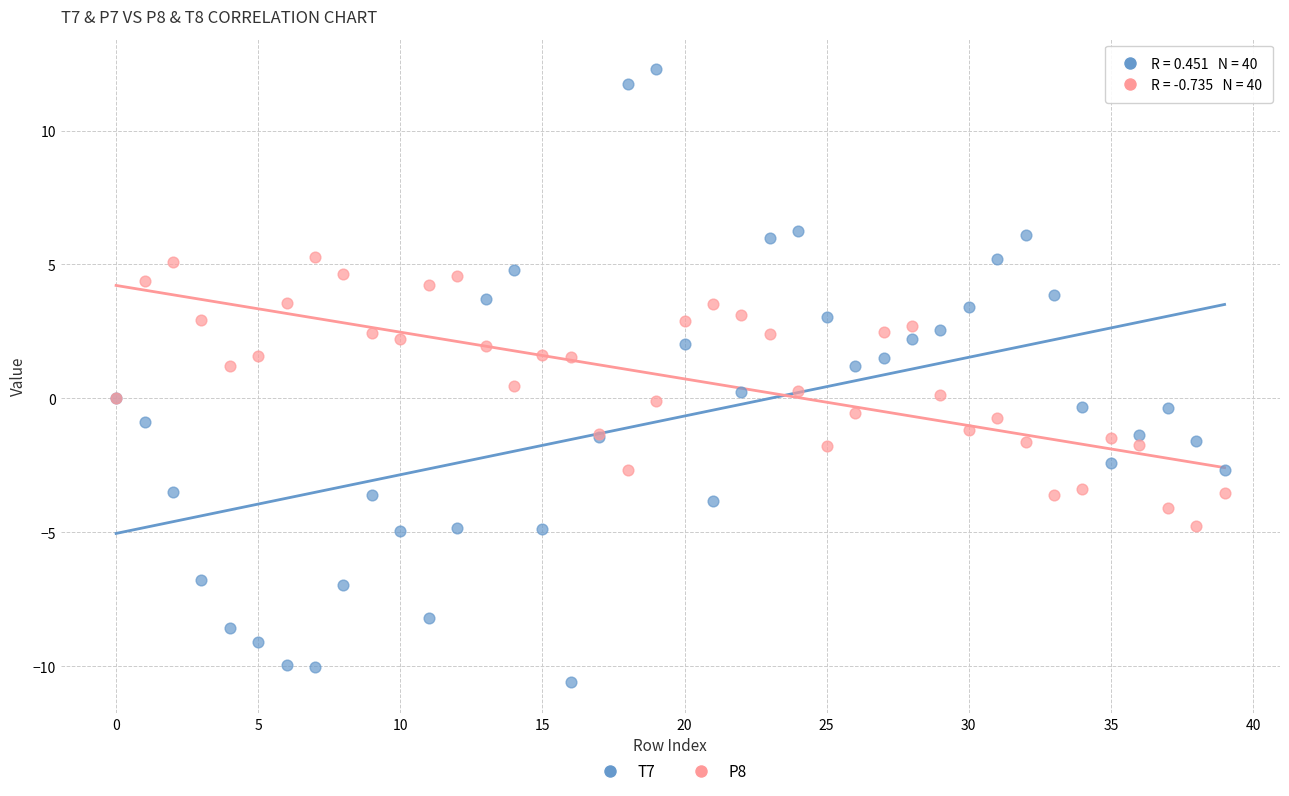

Which series has the largest Y range (max minus min)?

T7